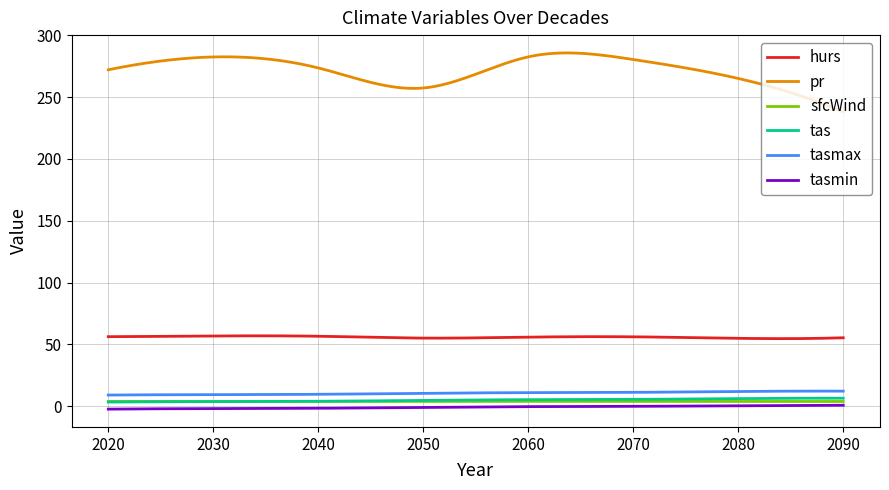

What is the lowest value of the pr series?

238.0